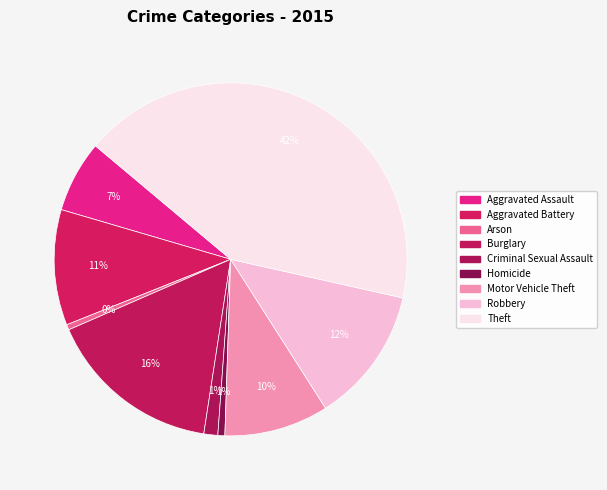

What is the ratio of the value at Aggravated Assault to the value at Motor Vehicle Theft?

0.7